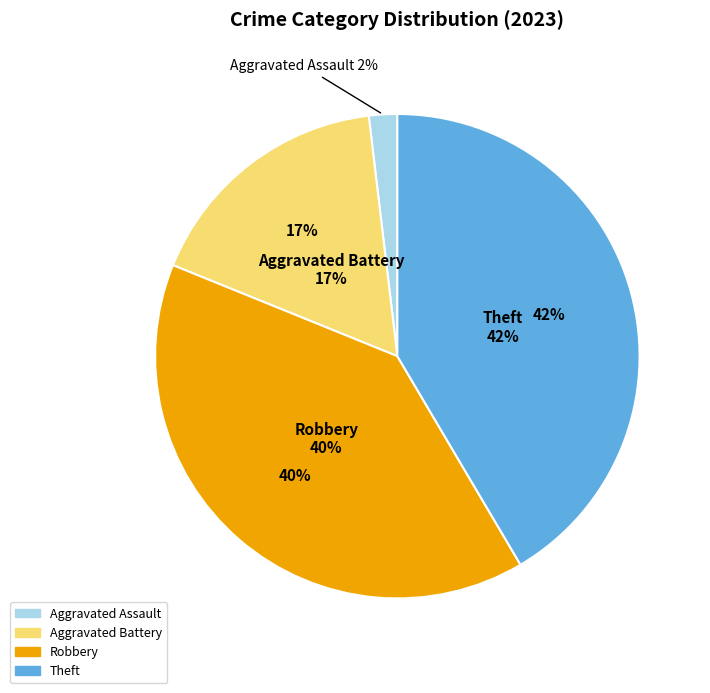

Combined, do Robbery and Theft account for over 50%?

Yes